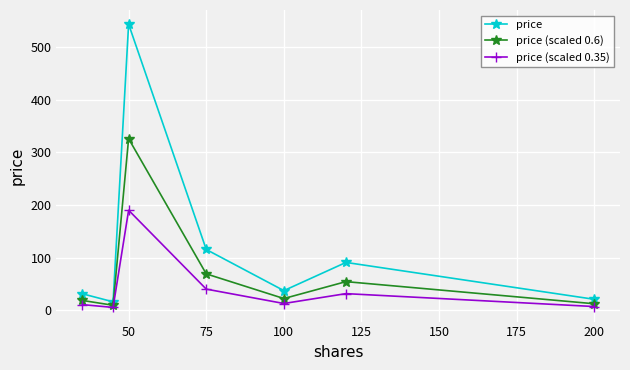

Is this an area chart (filled region under the line)?

No